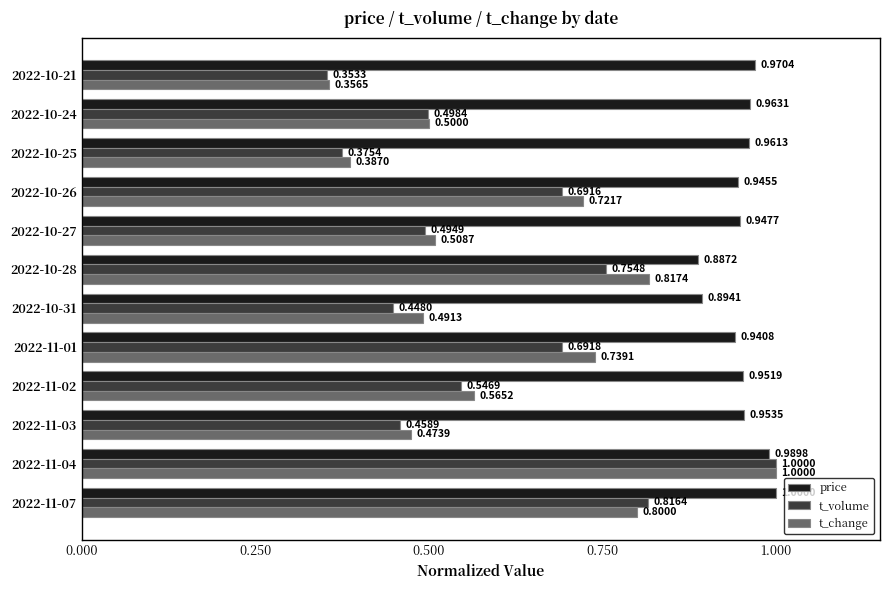

What are all the series names shown in the legend?

price, t_volume, t_change